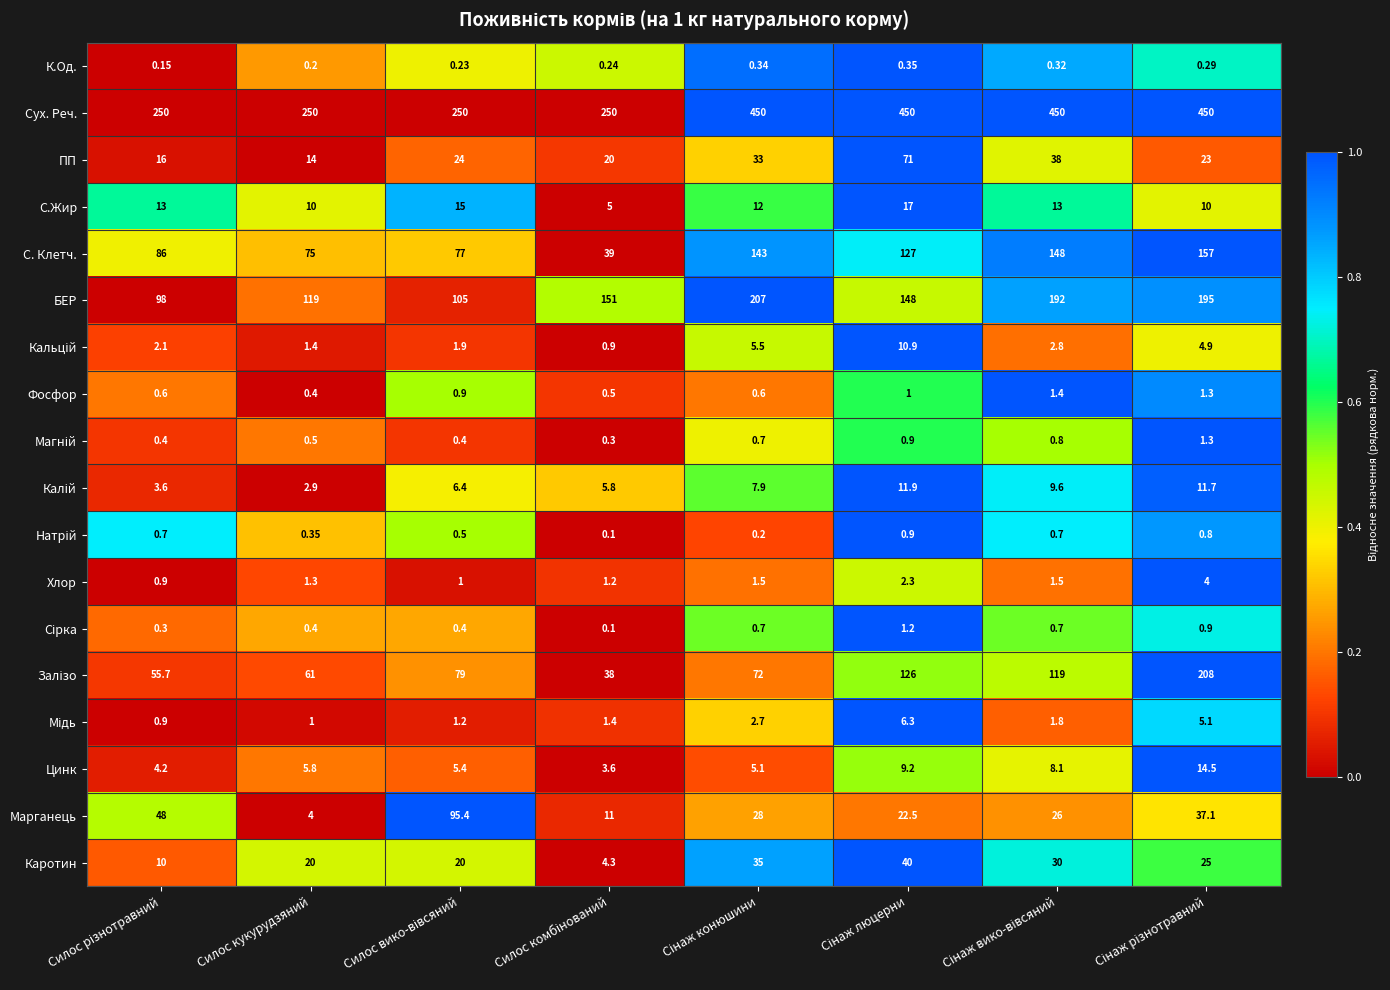

Which series has the largest total across all categories?

Сух. Реч.